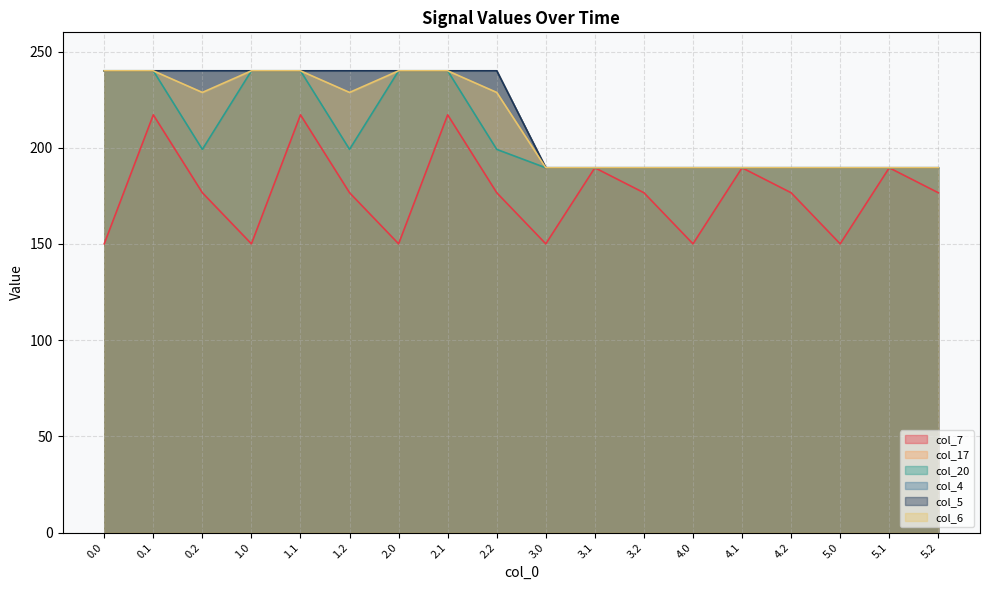

Which category has the lowest value in the col_17 series?

3.1